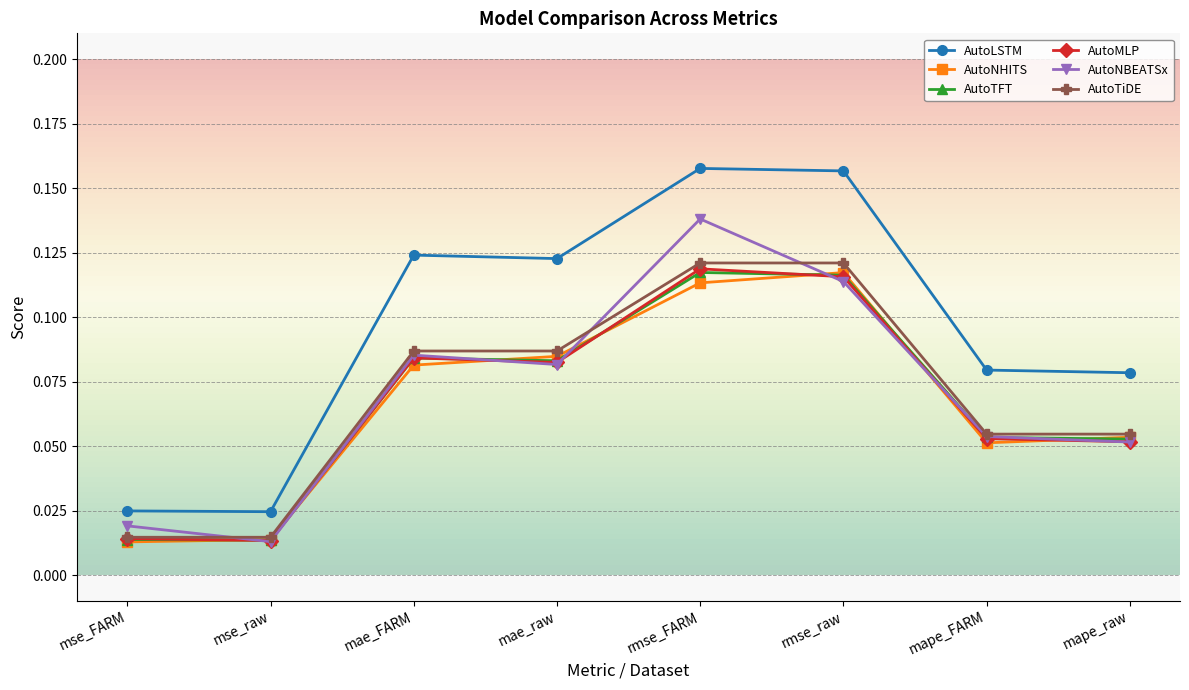

What is the label of the 5th point from the right?

mae_raw